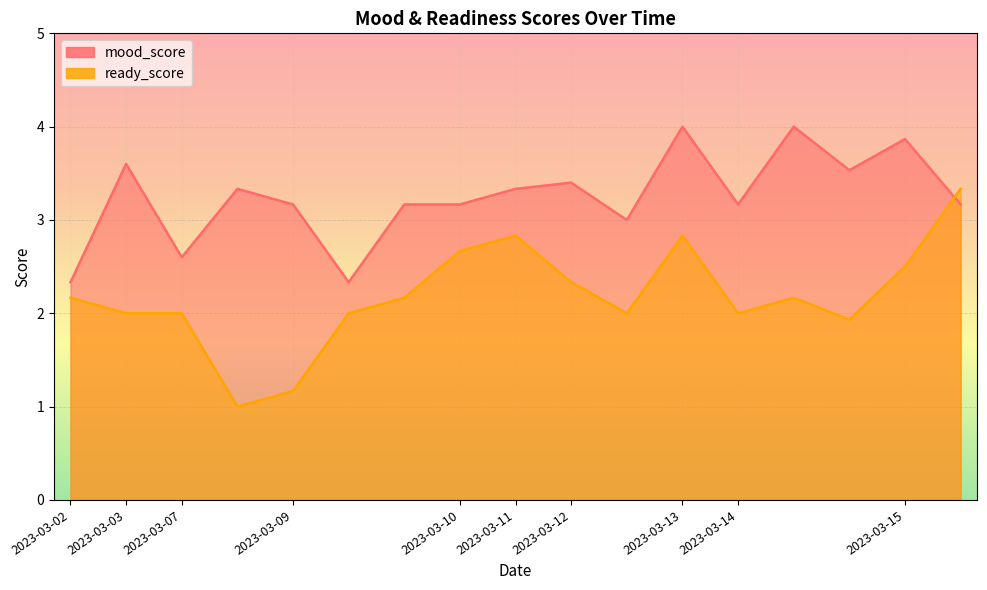

At which label is ready_score closest to 2?

2023-03-03